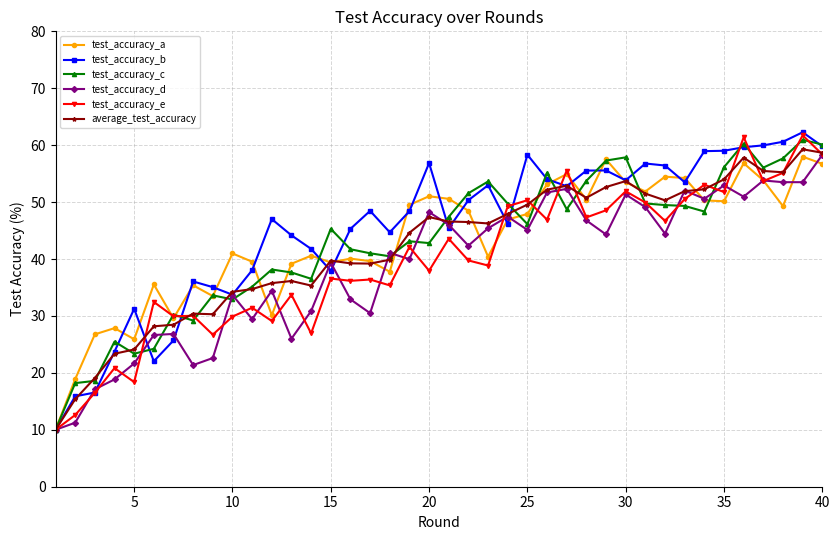

What is the minimum value shown in the chart?

10.0